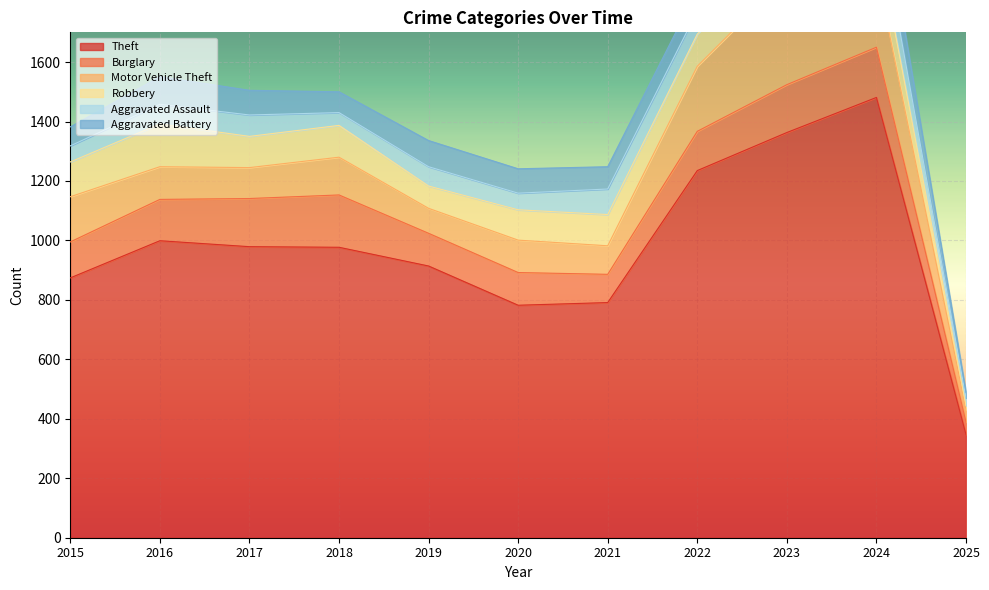

The Aggravated Battery series shows 7 at 2025. True or false?

False